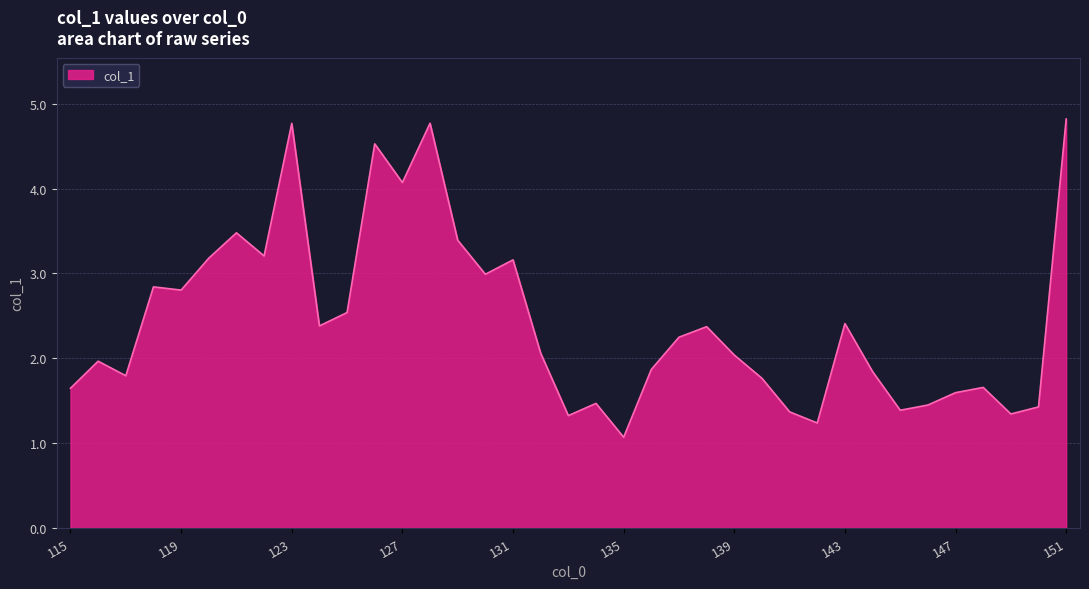

What is the minimum value shown in the chart?

1.1